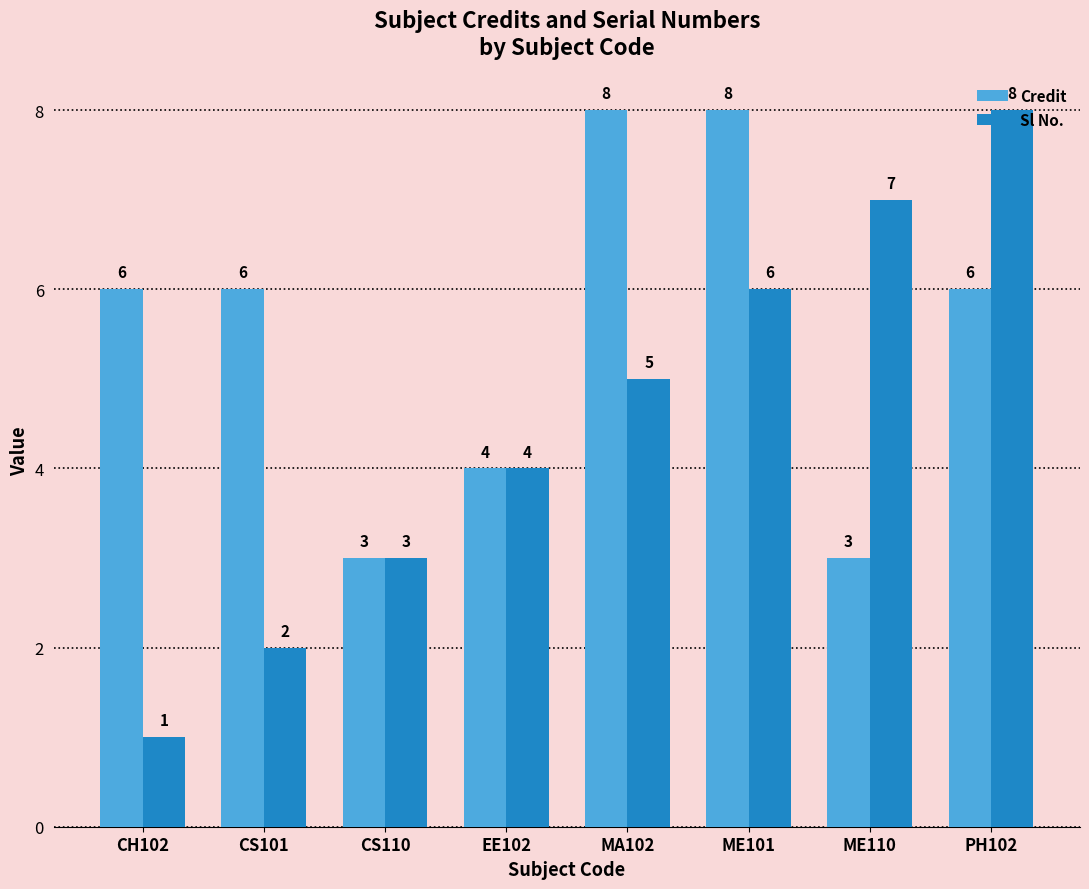

At PH102, list the series in order from smallest to largest.

Credit, Sl No.